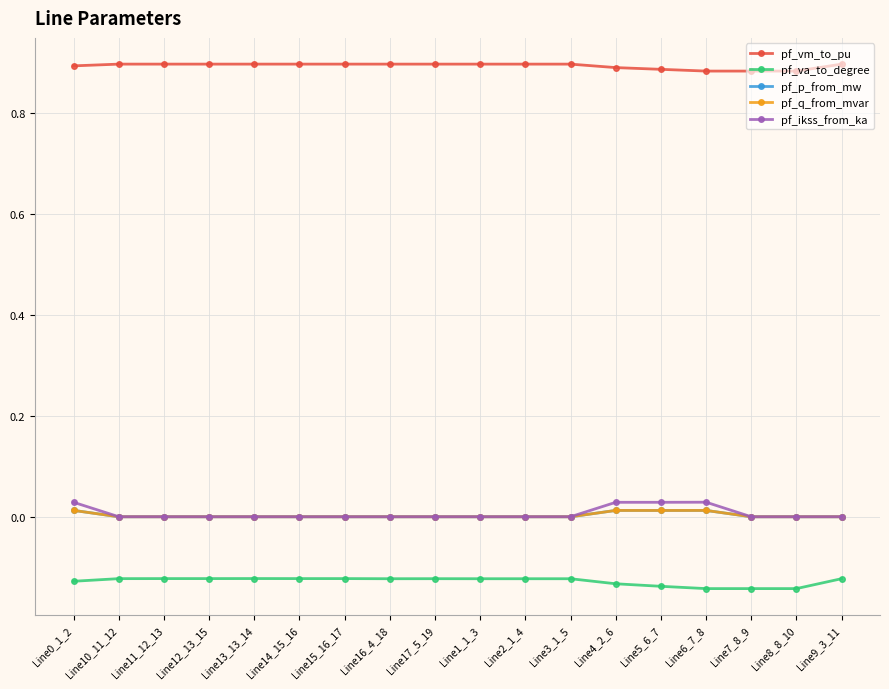

What is the label of the 4th point from the right?

Line6_7_8